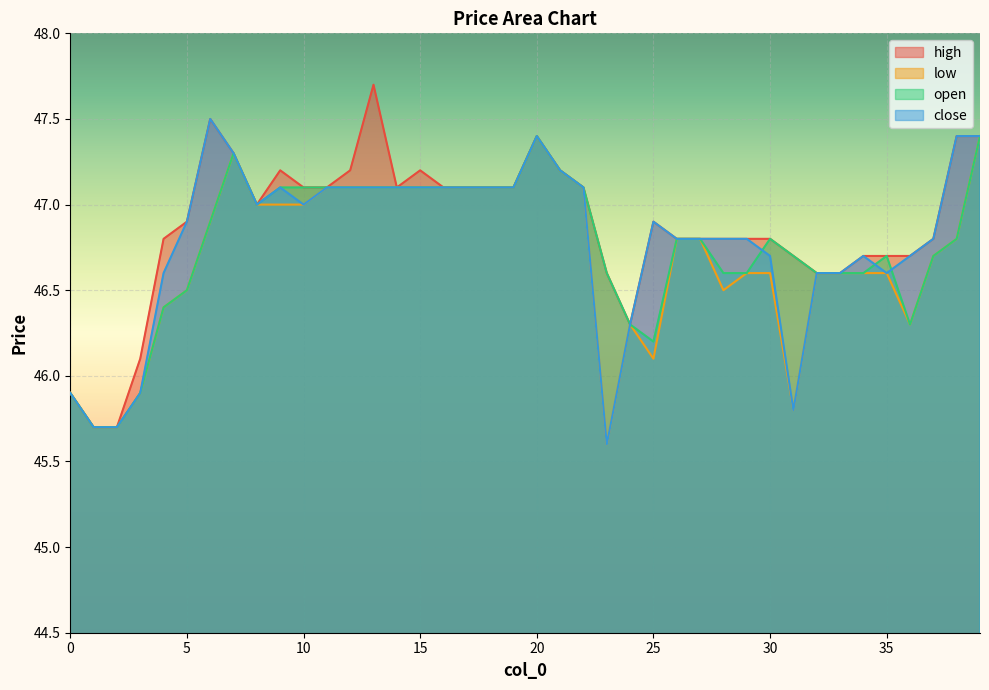

What value does the low series have at 14?

47.1